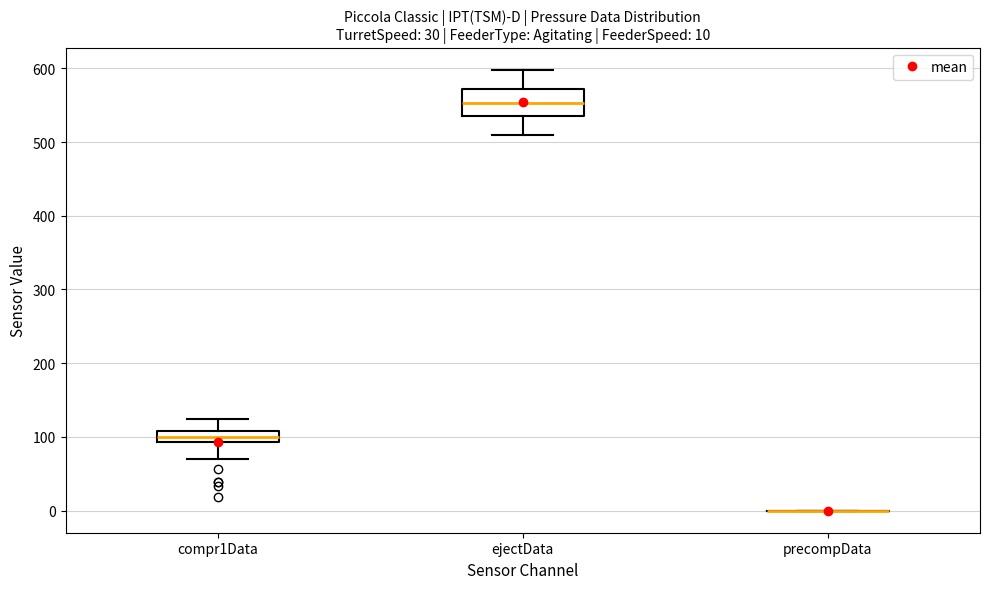

Comparing the boxes themselves (not the whiskers), which one is the tallest?

ejectData